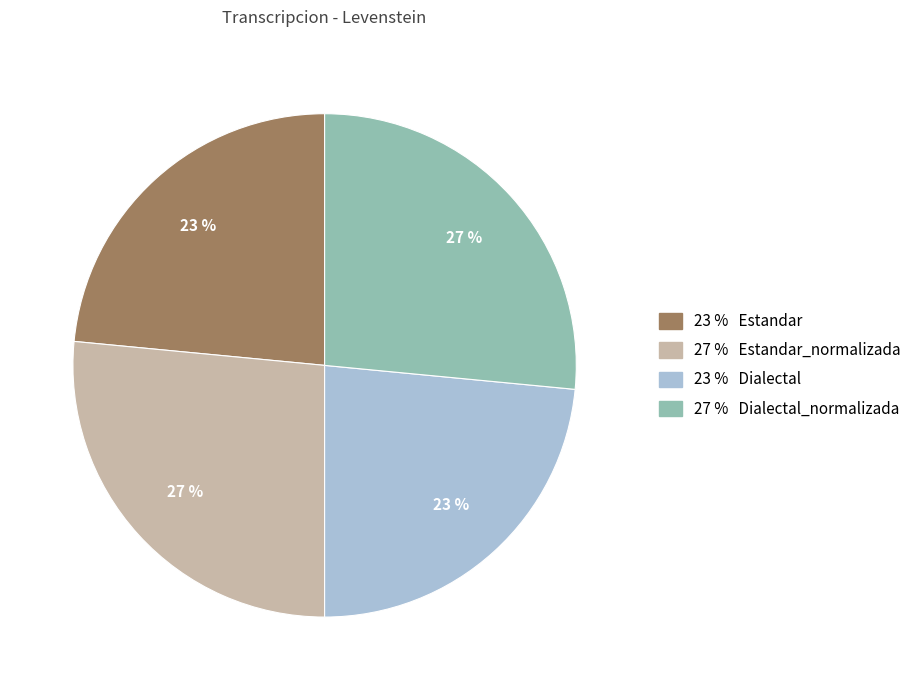

To the nearest percent, what is the average slice percentage?

25%